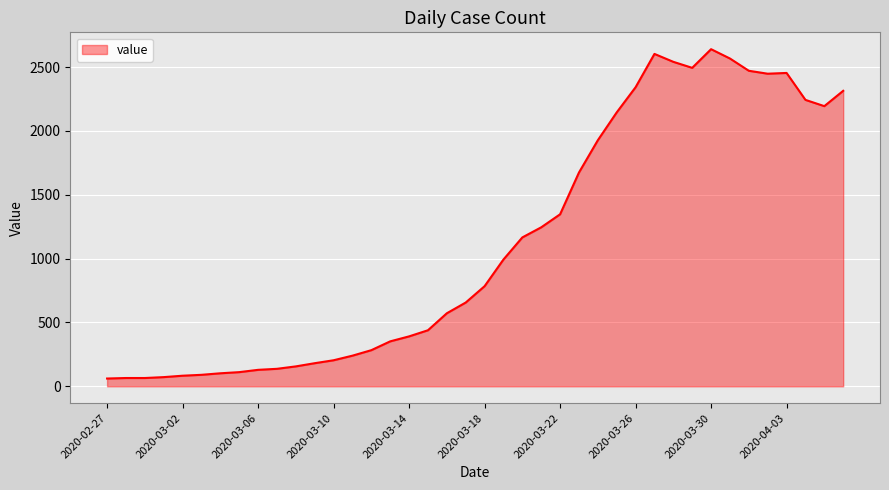

What is the difference between the maximum and minimum values?

2579